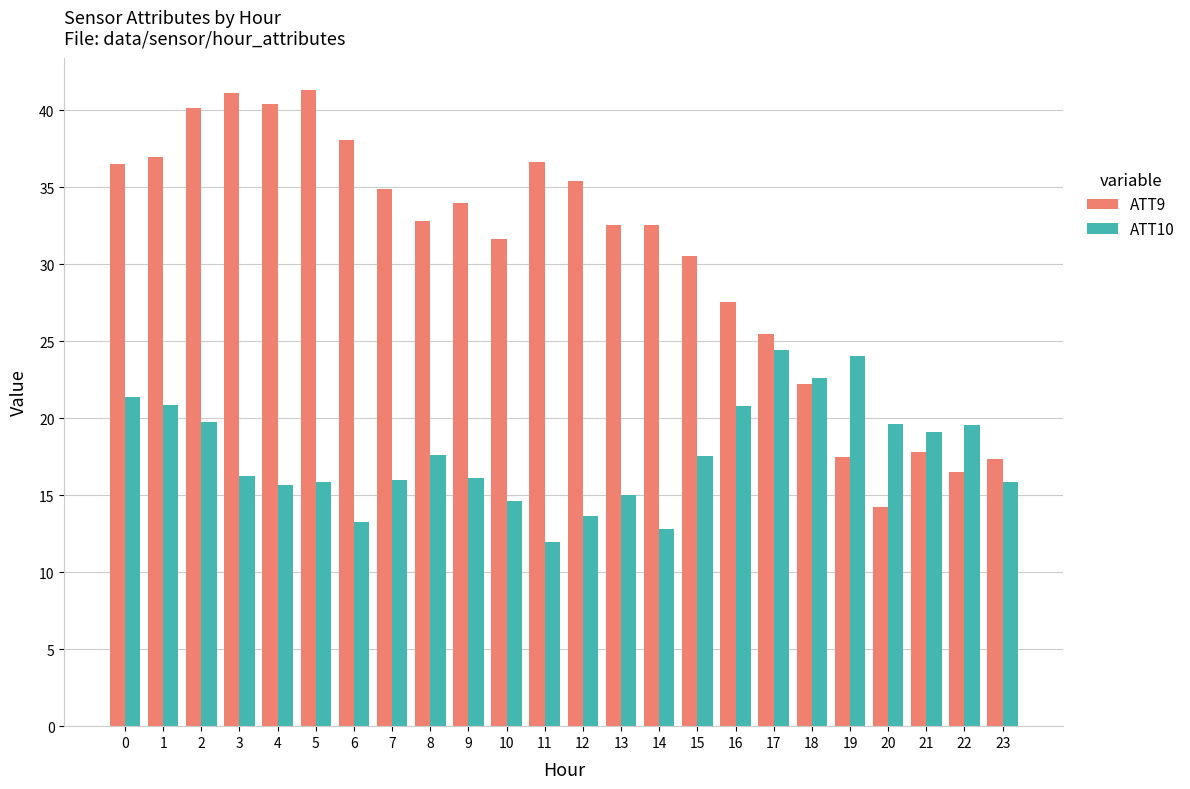

What is the value of the ATT10 bar at the 20th from the left?

24.0